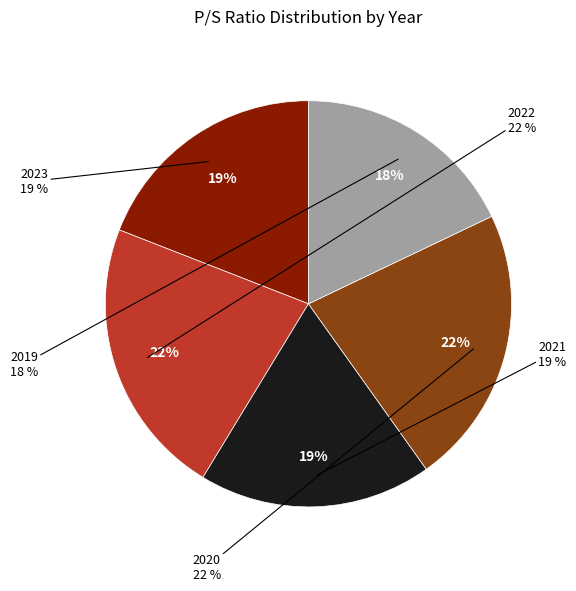

What is the smallest slice in the pie chart?

2019